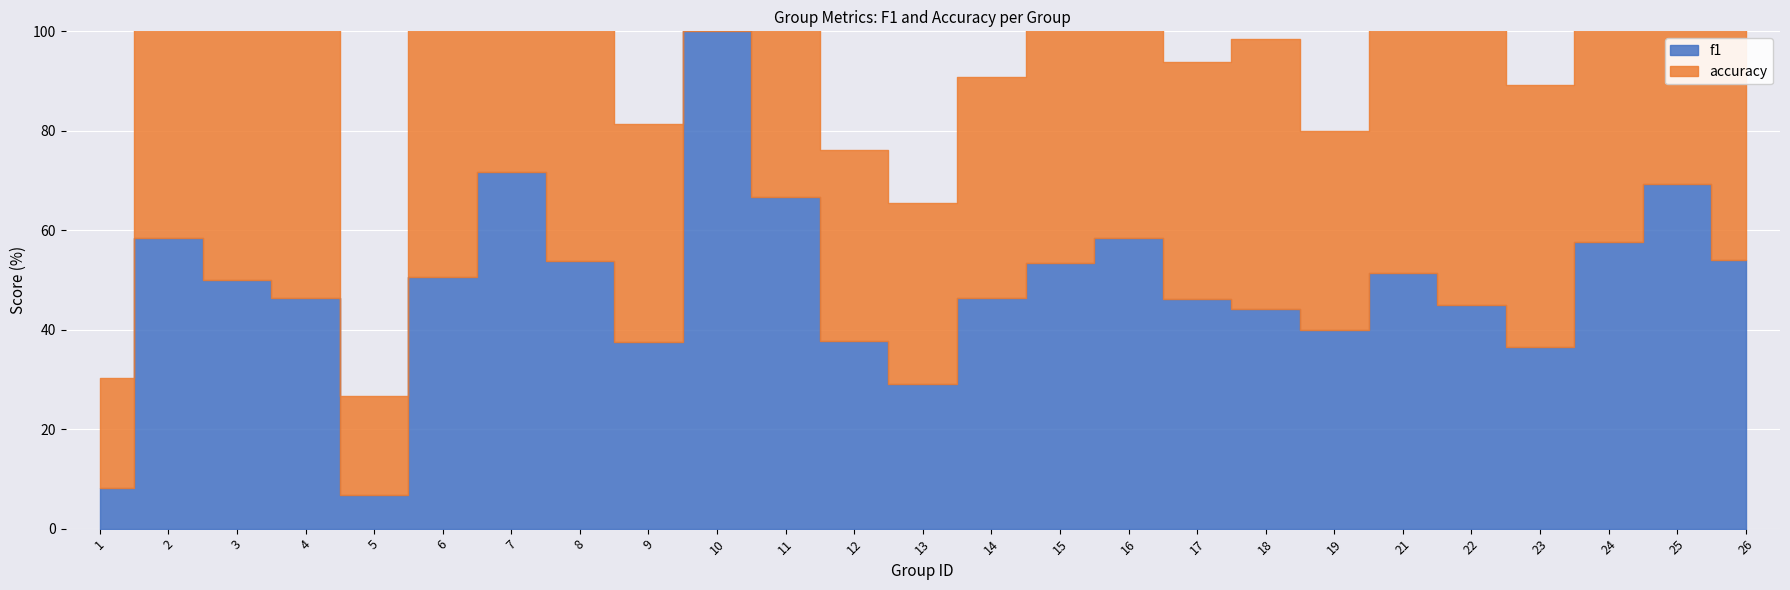

Rank the categories by accuracy value from lowest to highest.

5, 1, 13, 12, 19, 9, 14, 17, 11, 26, 23, 15, 18, 8, 22, 24, 4, 21, 6, 2, 3, 16, 25, 7, 10